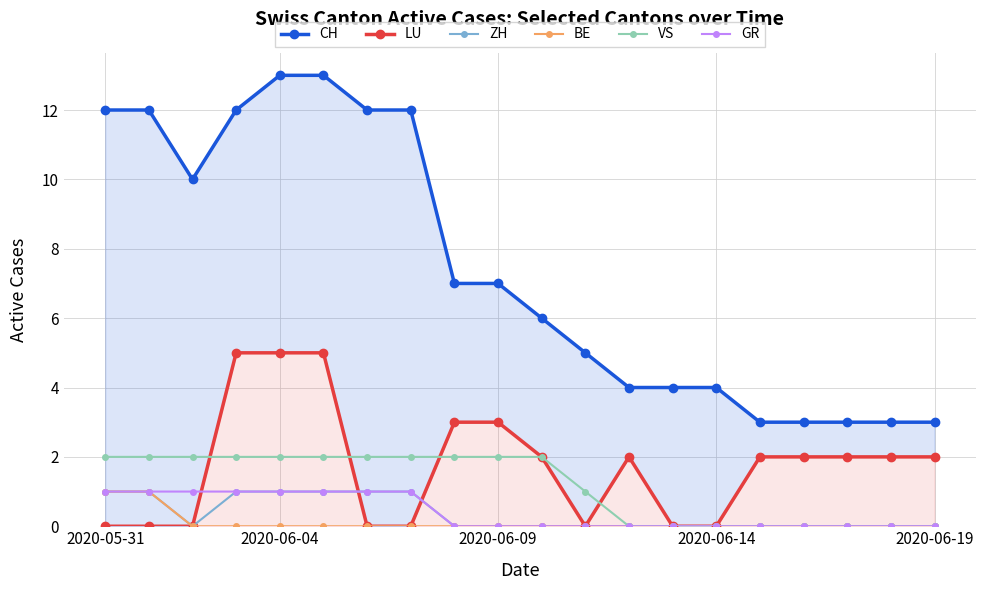

What are all the series names shown in the legend?

CH, LU, ZH, BE, VS, GR